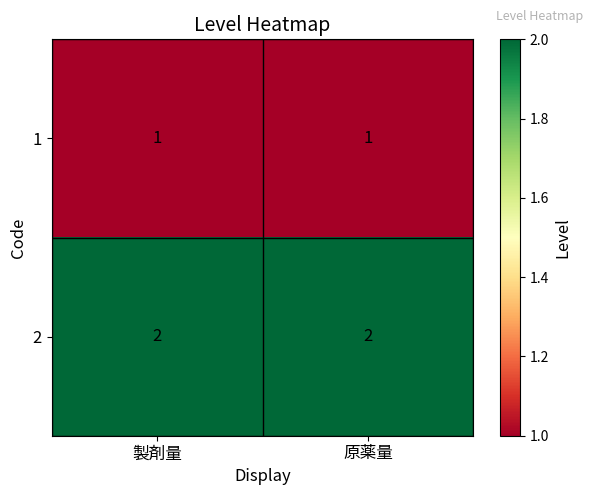

Reading right to left, transcribe all the data shown in this chart.

1: 1	1
2: 2	2